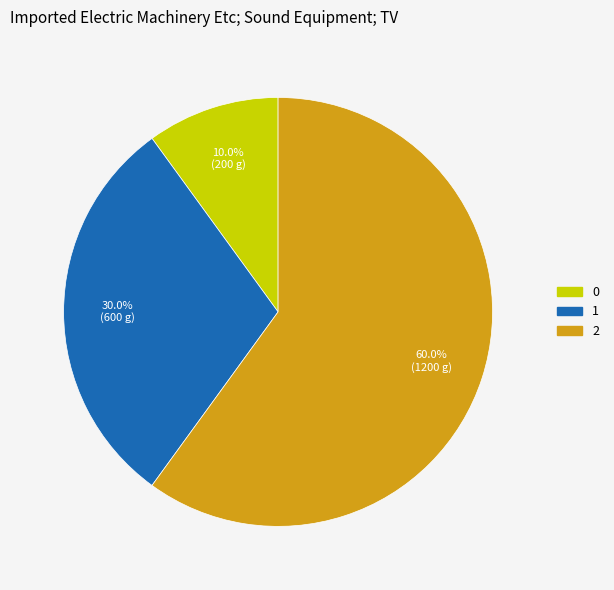

What is the largest slice in the pie chart?

2